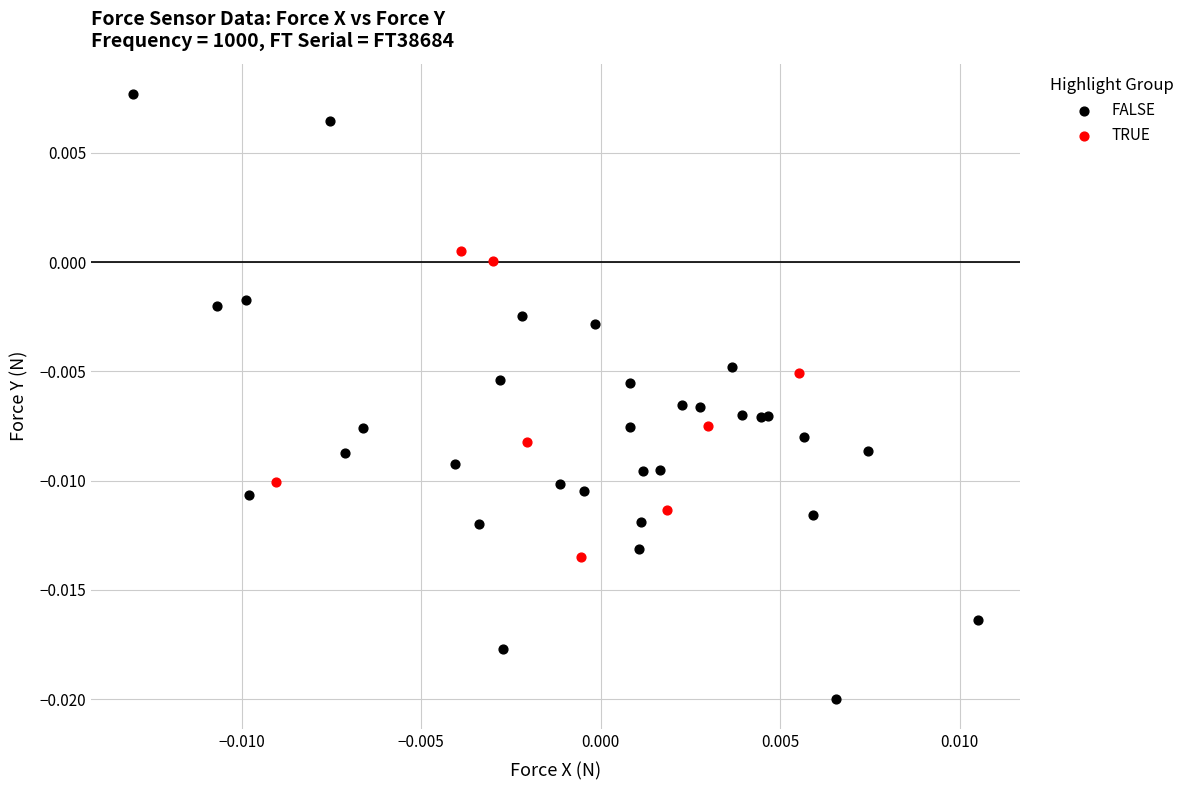

Which series contains the highest Y value?

FALSE